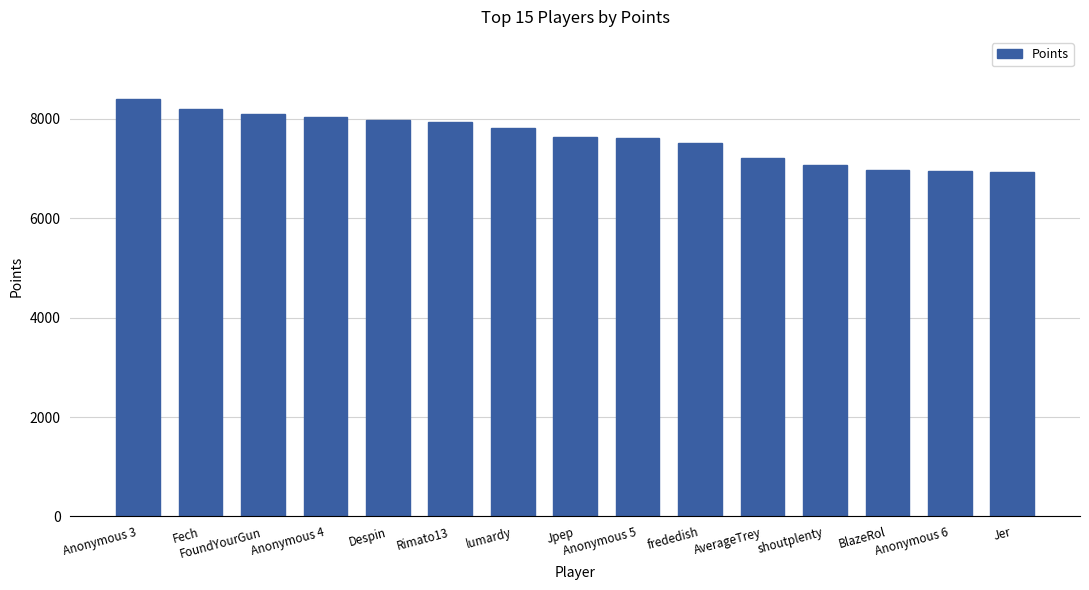

What is the difference between the values at Rimato13 and Fech?

253